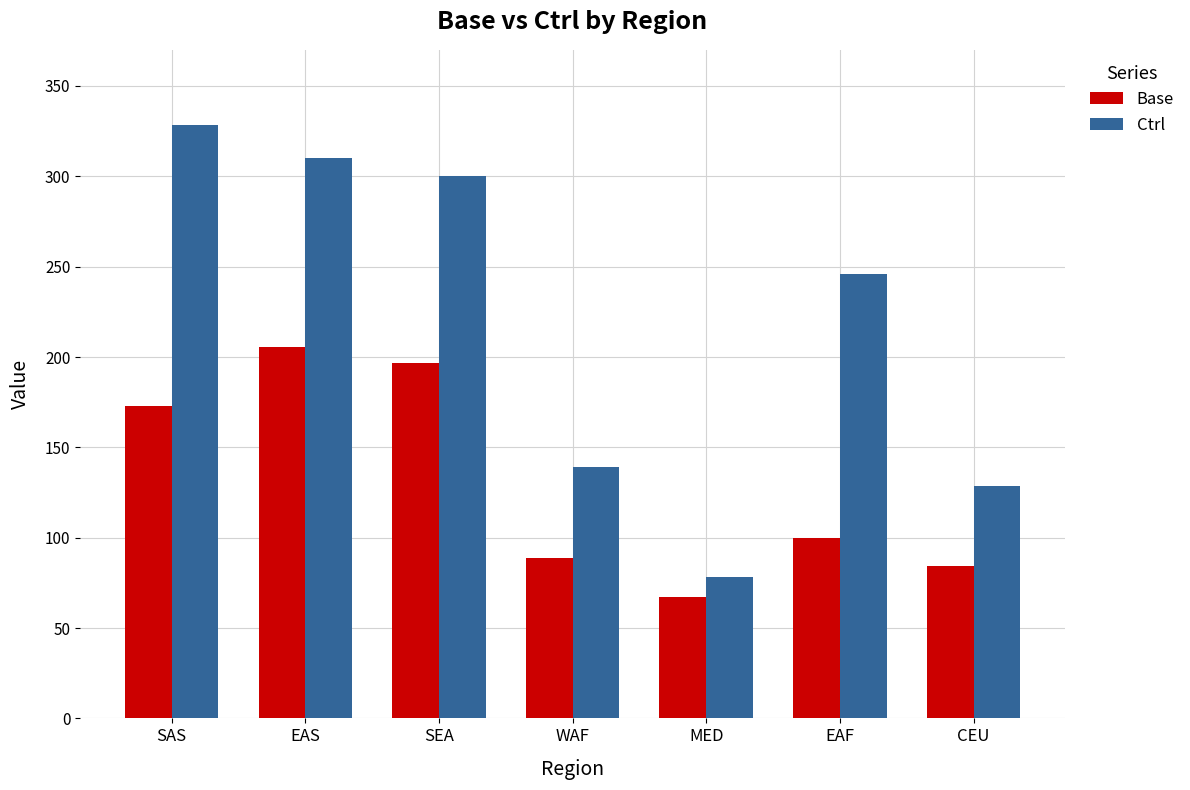

What is the difference between the maximum and minimum values in the Base series?

138.3